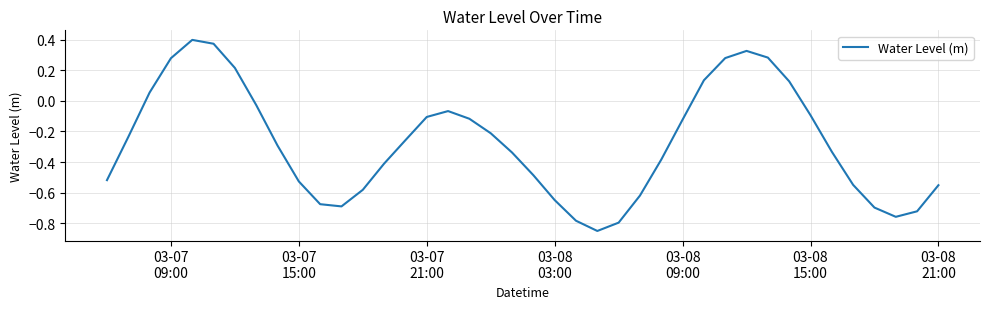

What is the difference between the maximum and minimum values?

1.2